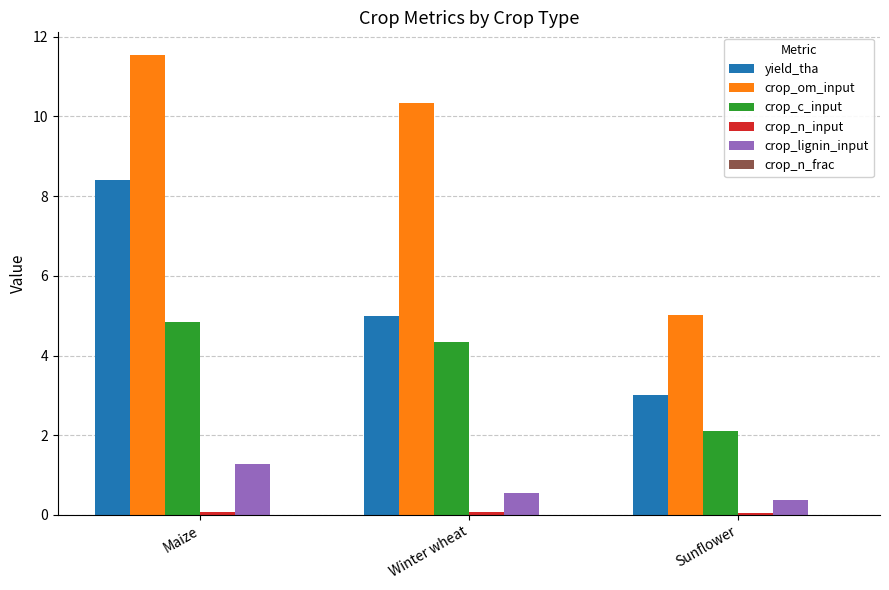

What is the spread (max minus min) of values at Sunflower?

5.0